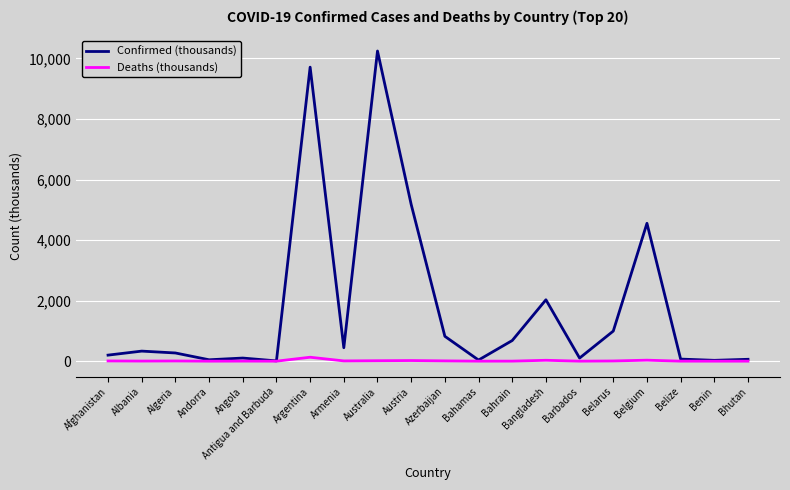

Does the chart have visible grid lines?

Yes